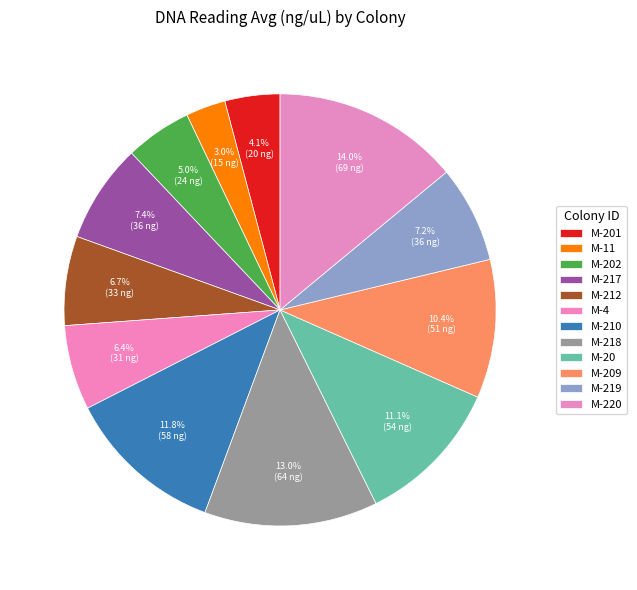

How many segments does this pie chart have?

12